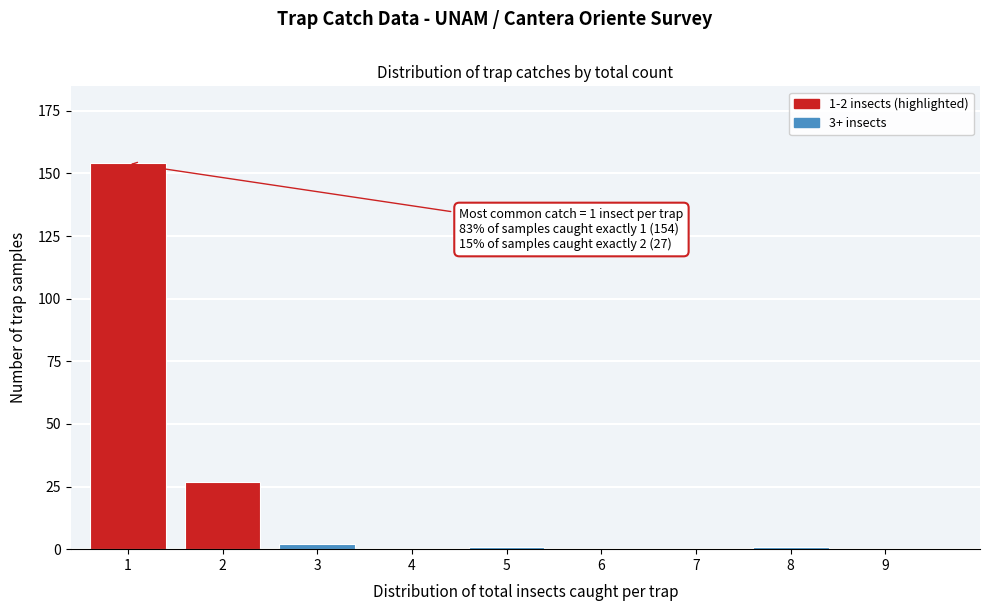

Reading left to right, transcribe all the data shown in this chart.

1=154	2=27	3=2	4=0	5=1	6=0	7=0	8=1	9=0